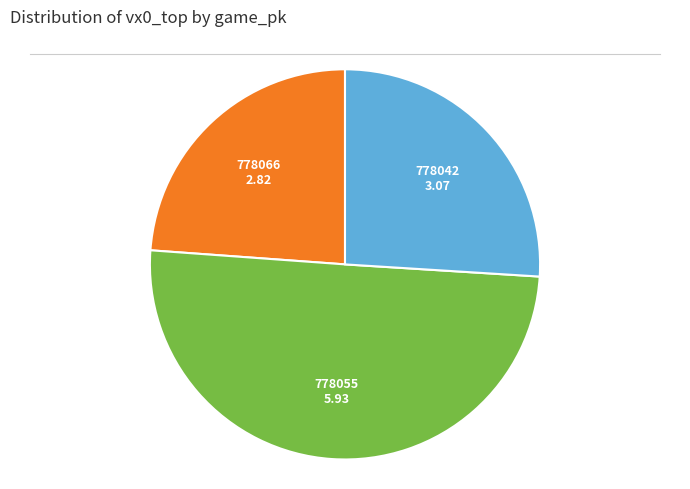

Count the number of slices in the pie.

3